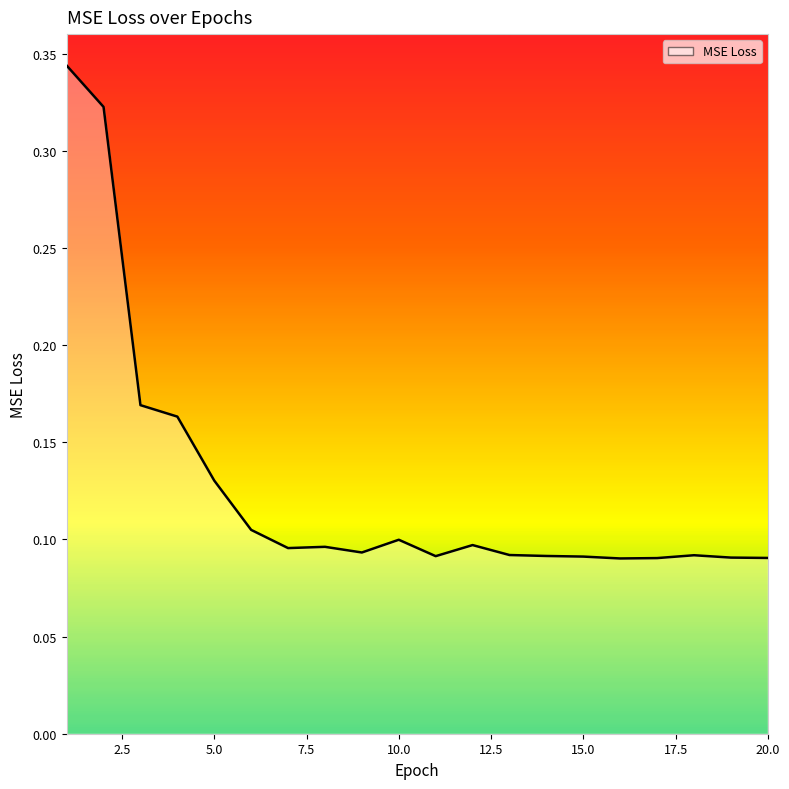

Does the chart have visible grid lines?

No